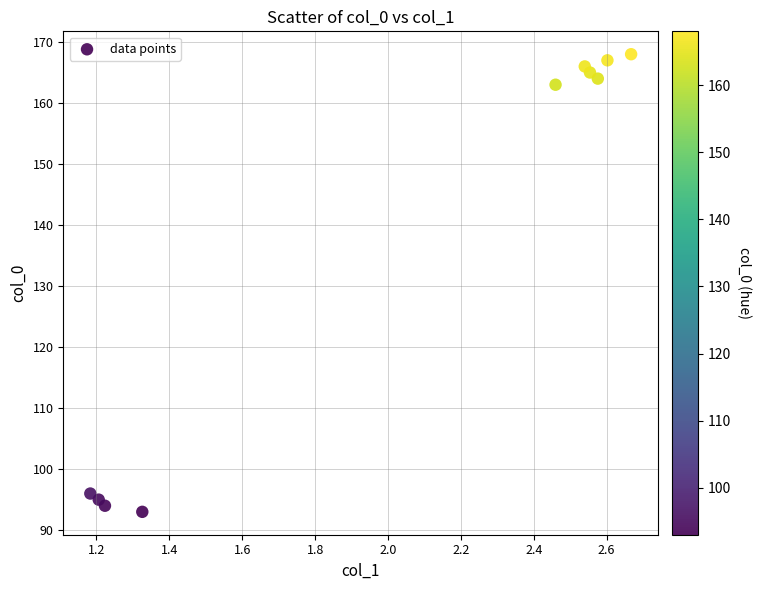

What Y value in the scatter plot is closest to 130?

163